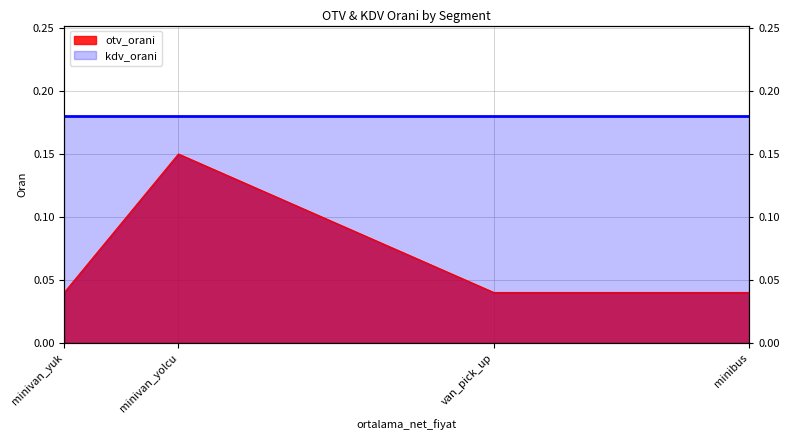

Rank the categories by value from lowest to highest.

minivan_yuk, van_pick_up, minibus, minivan_yolcu